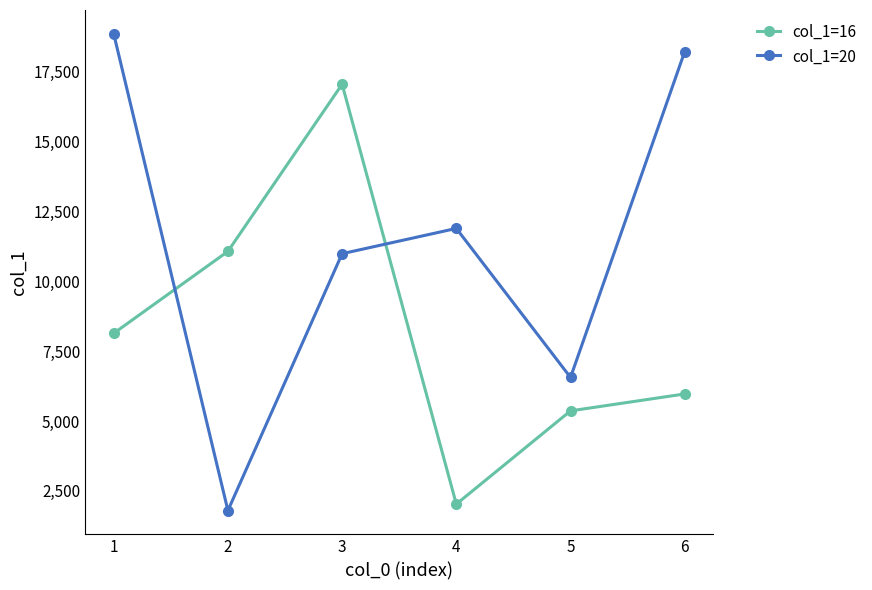

How many times do col_1=20 and col_1=16 cross each other?

2